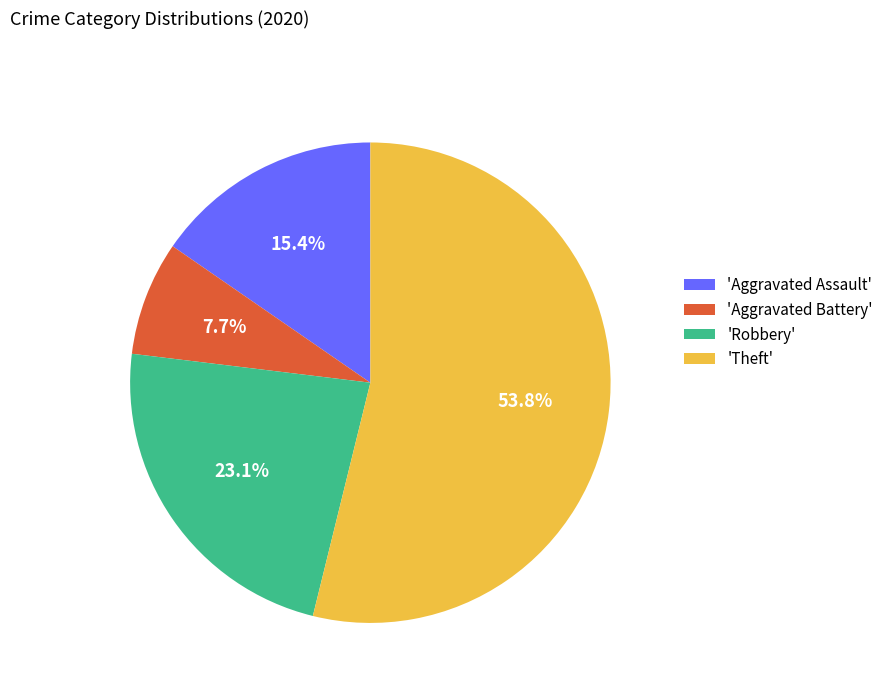

Which slice is the smallest?

'Aggravated Battery'